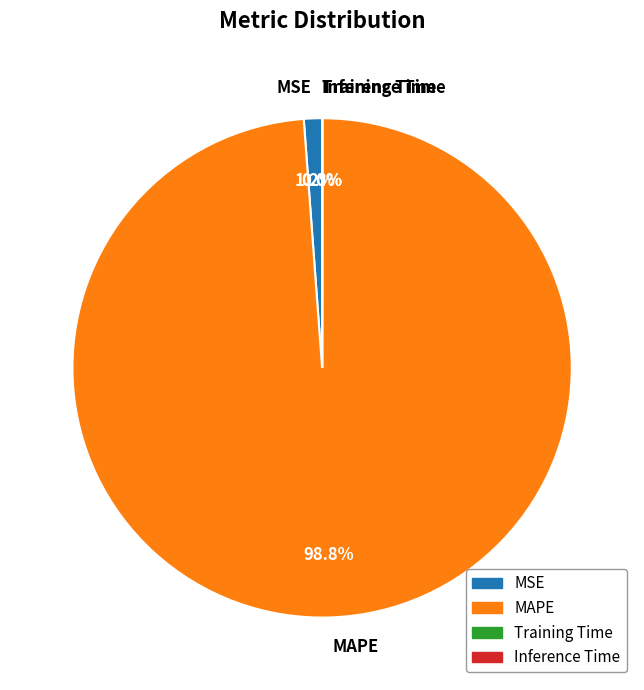

How much of the chart is everything except MSE?

98.8%